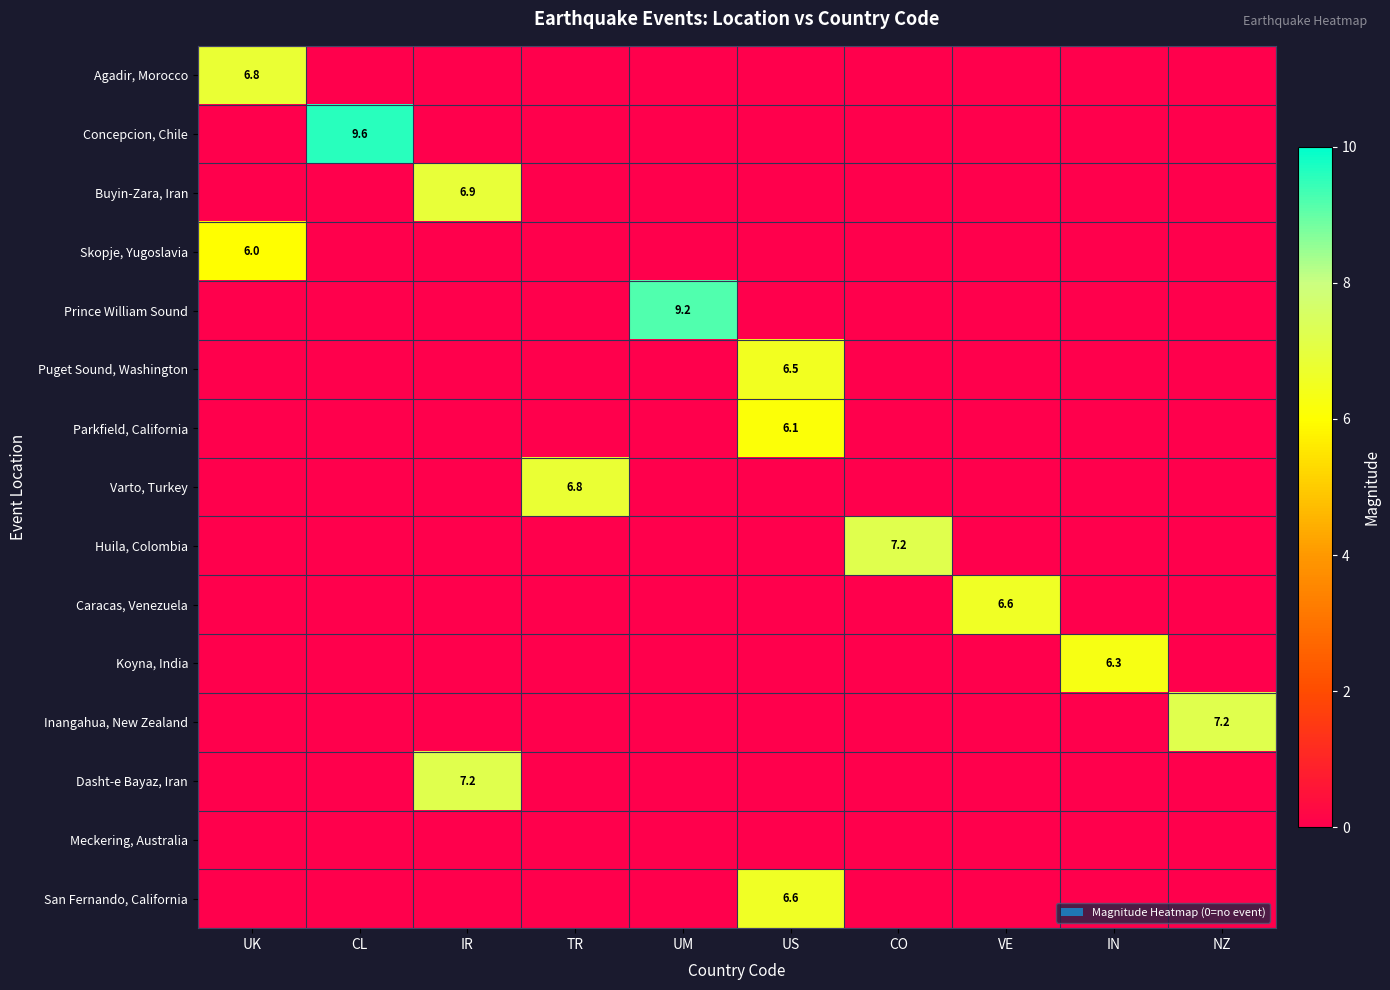

At which category does the chart reach its minimum across all series?

CL